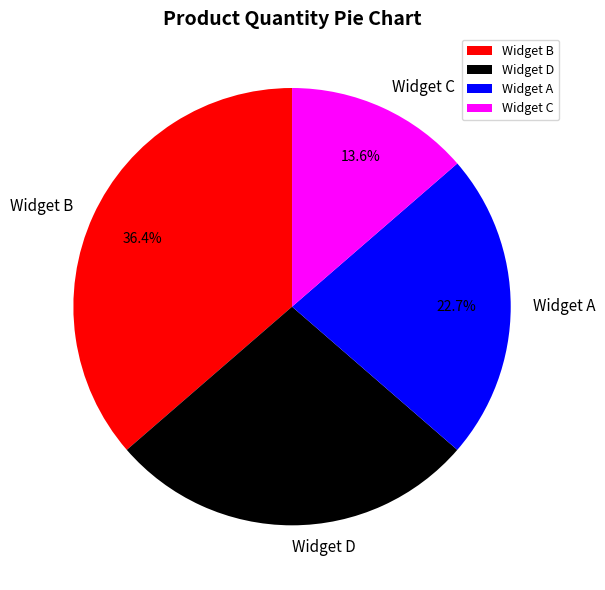

Combined, what portion of the pie is Widget B and Widget A?

59.1%